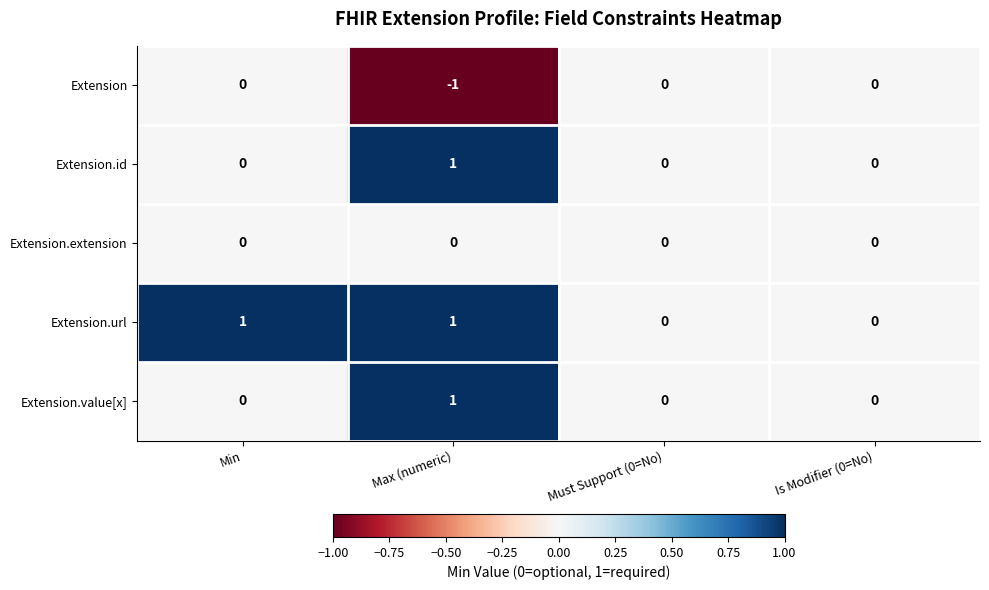

What is the maximum value shown in the chart?

1